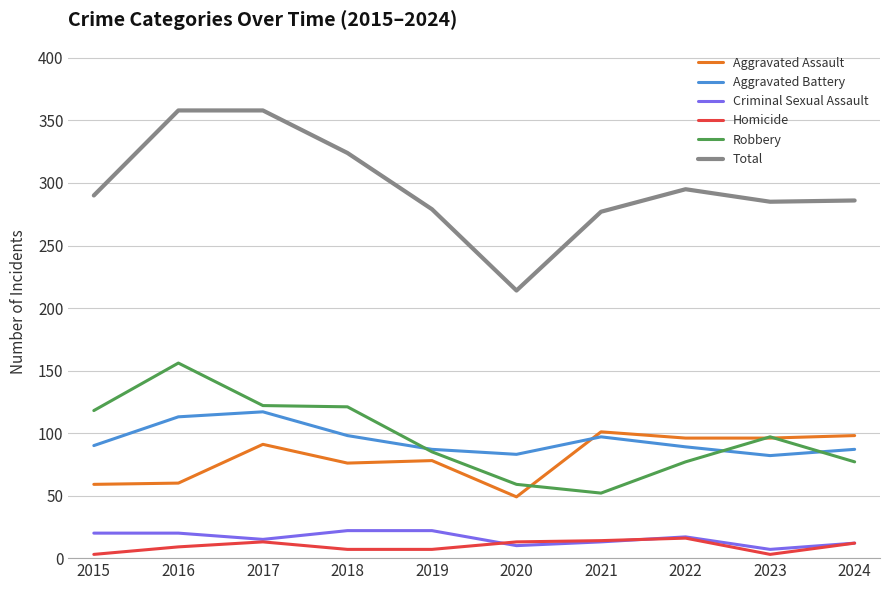

What is the difference between the Aggravated Battery values at 2017 and 2019?

30